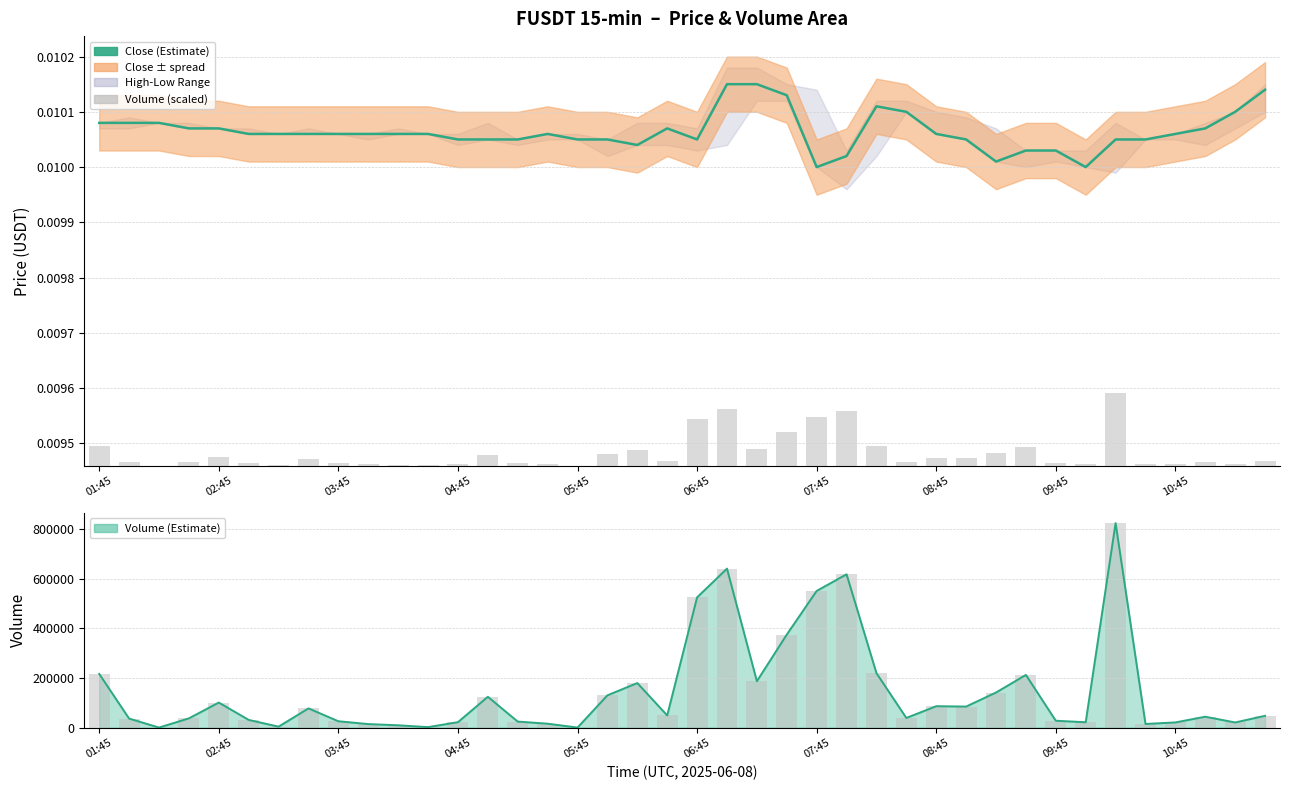

At which category is the sum across all series the highest?

34